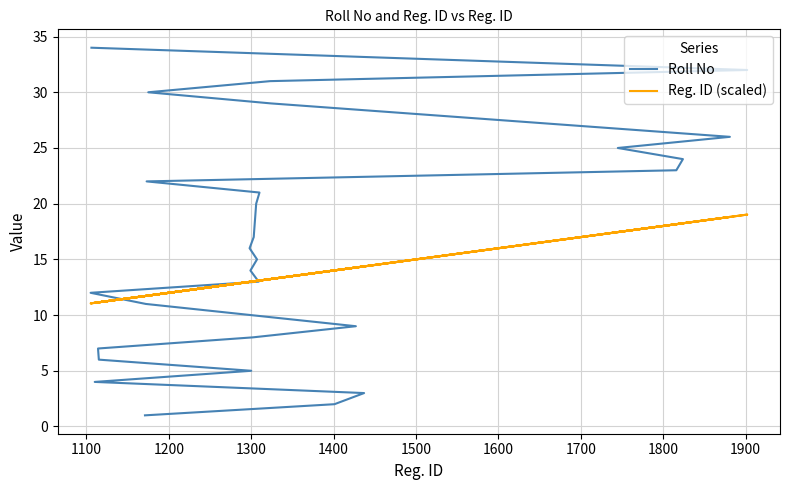

What is the difference between the second highest and second lowest values in the Roll No series?

30.0